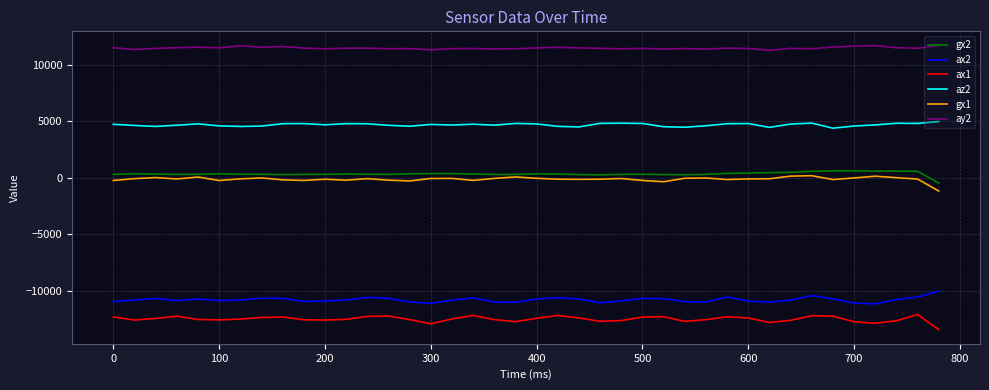

True or false: az2 and gx1 cross at least once.

False